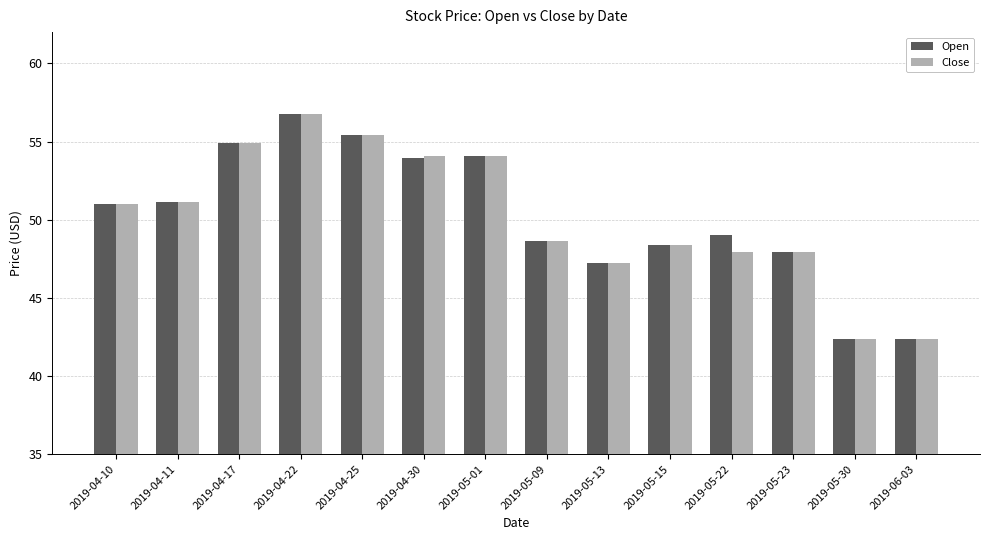

What are all the series names shown in the legend?

Open, Close